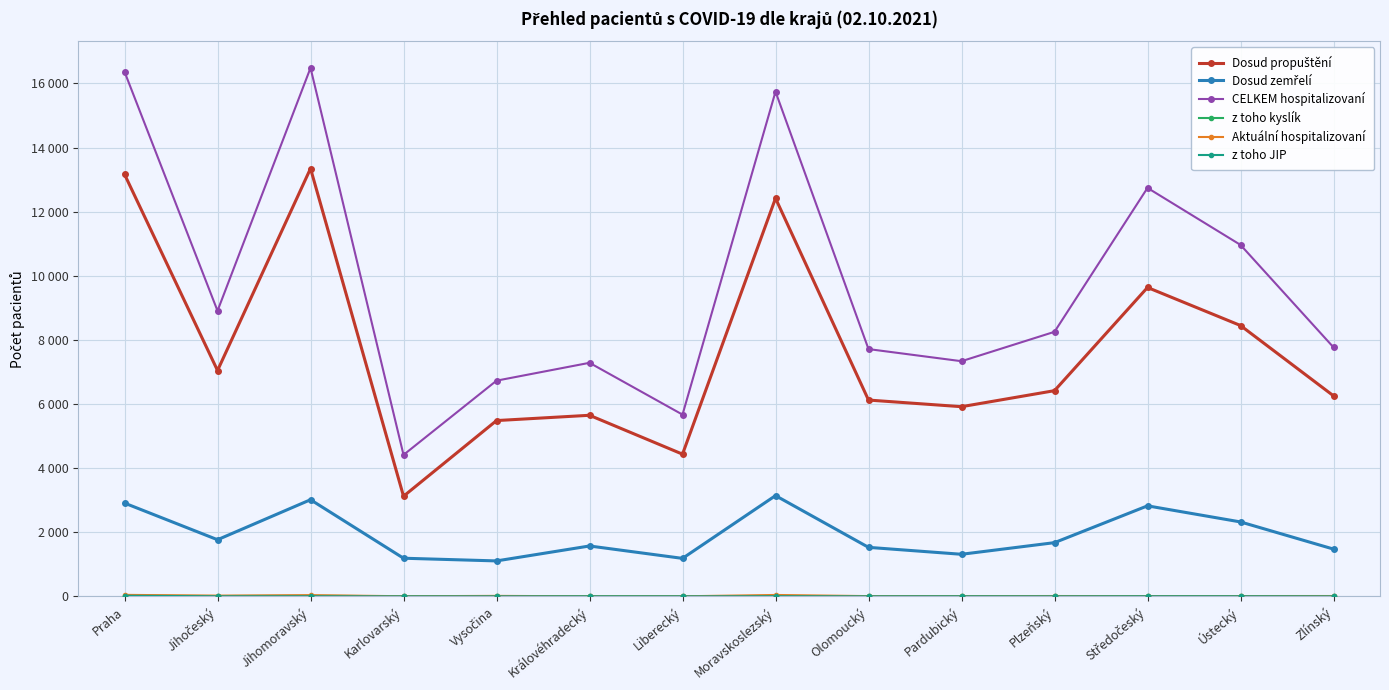

Reading left to right, list all the values displayed in this chart.

Dosud propuštění: Praha=13166	Jihočeský=7046	Jihomoravský=13347	Karlovarský=3124	Vysočina=5484	Královéhradecký=5649	Liberecký=4436	Moravskoslezský=12419	Olomoucký=6124	Pardubický=5917	Plzeňský=6417	Středočeský=9636	Ústecký=8449	Zlínský=6256
Dosud zemřelí: Praha=2910	Jihočeský=1767	Jihomoravský=3015	Karlovarský=1190	Vysočina=1106	Královéhradecký=1572	Liberecký=1185	Moravskoslezský=3143	Olomoucký=1529	Pardubický=1313	Plzeňský=1676	Středočeský=2824	Ústecký=2322	Zlínský=1475
CELKEM hospitalizovaní: Praha=16365	Jihočeský=8908	Jihomoravský=16485	Karlovarský=4414	Vysočina=6729	Královéhradecký=7286	Liberecký=5670	Moravskoslezský=15745	Olomoucký=7714	Pardubický=7336	Plzeňský=8253	Středočeský=12742	Ústecký=10964	Zlínský=7769
z toho kyslík: Praha=23	Jihočeský=11	Jihomoravský=21	Karlovarský=2	Vysočina=1	Královéhradecký=0	Liberecký=0	Moravskoslezský=15	Olomoucký=2	Pardubický=3	Plzeňský=3	Středočeský=5	Ústecký=5	Zlínský=6
Aktuální hospitalizovaní: Praha=47	Jihočeský=23	Jihomoravský=38	Karlovarský=4	Vysočina=15	Královéhradecký=2	Liberecký=2	Moravskoslezský=44	Olomoucký=8	Pardubický=7	Plzeňský=11	Středočeský=8	Ústecký=10	Zlínský=11
z toho JIP: Praha=19	Jihočeský=3	Jihomoravský=4	Karlovarský=0	Vysočina=1	Královéhradecký=1	Liberecký=0	Moravskoslezský=5	Olomoucký=1	Pardubický=2	Plzeňský=1	Středočeský=3	Ústecký=3	Zlínský=0